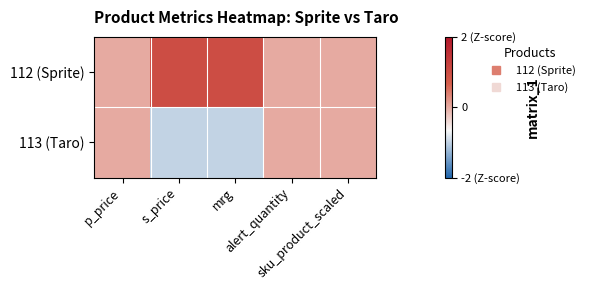

Reading right to left, transcribe all the data shown in this chart.

112 (Sprite): sku_product_scaled=0	alert_quantity=0	mrg=1	s_price=1	p_price=0
113 (Taro): sku_product_scaled=0	alert_quantity=0	mrg=-1	s_price=-1	p_price=0